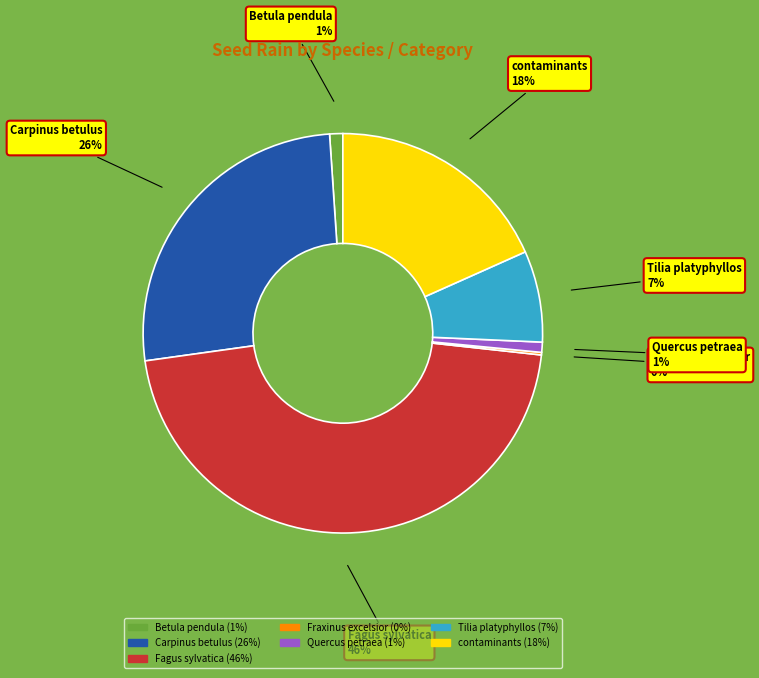

To the nearest percent, what is the average slice percentage?

14%